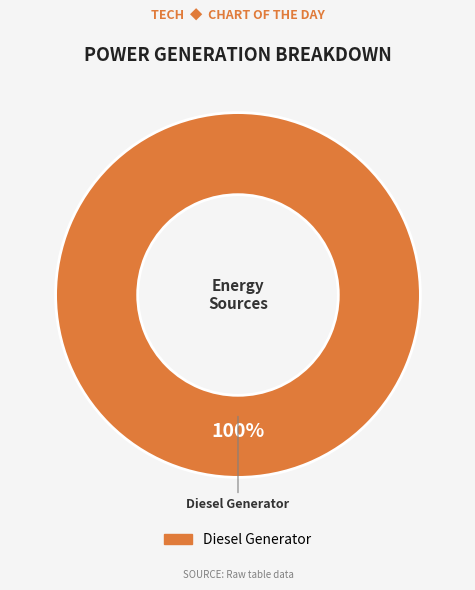

Does any single category account for the majority?

Yes